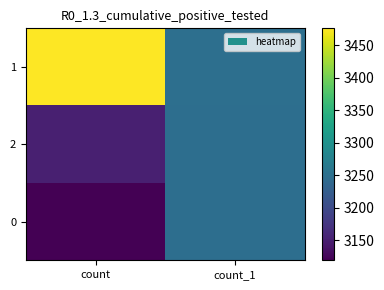

Rank the series at count_1 from highest to lowest value.

1, 2, 0